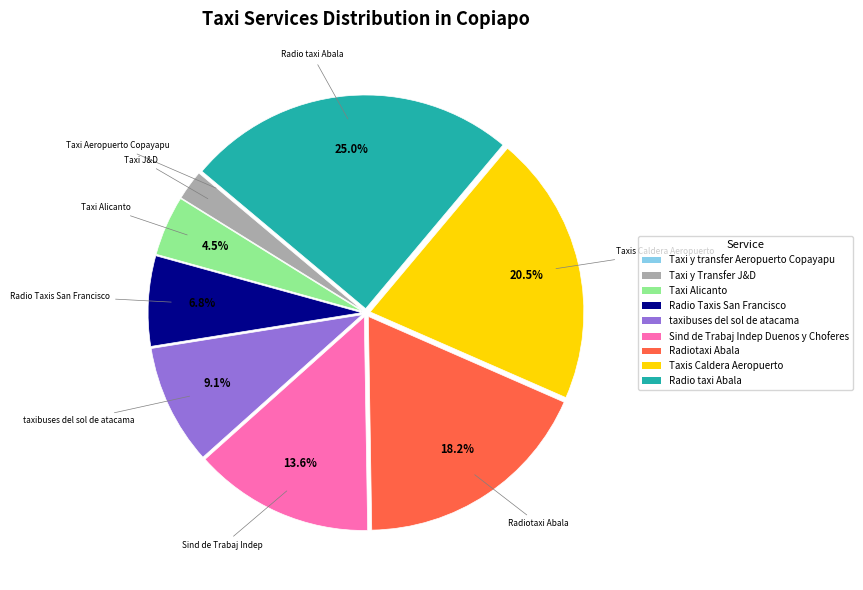

Which slice is the largest?

Radio taxi Abala